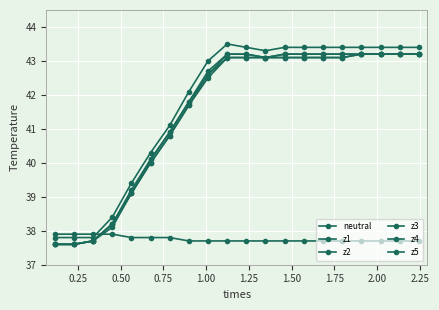

How many lines are shown in the chart?

6